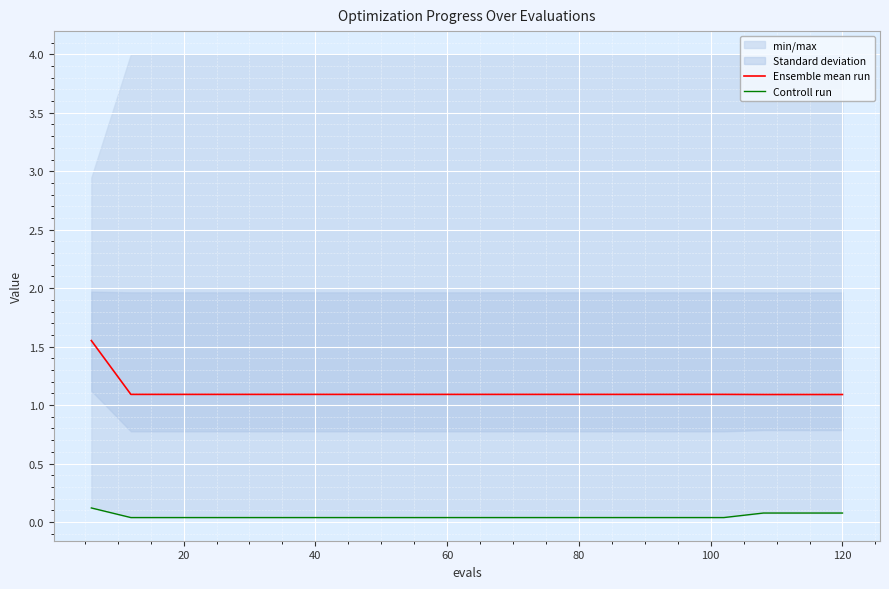

What is the lowest value of the Ensemble mean run series?

1.1